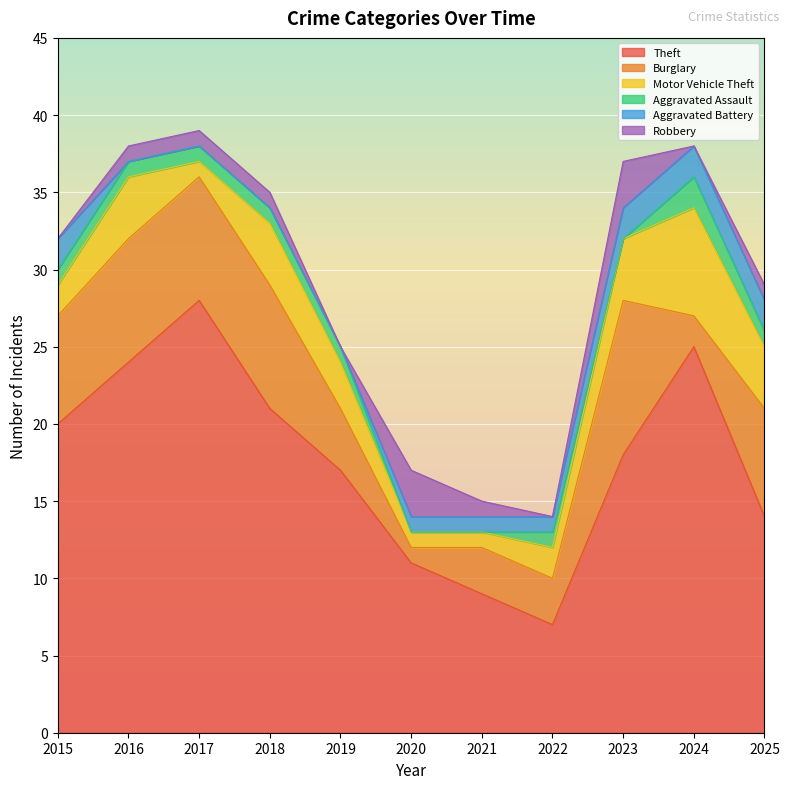

True or false: Aggravated Assault and Burglary cross at least once.

False